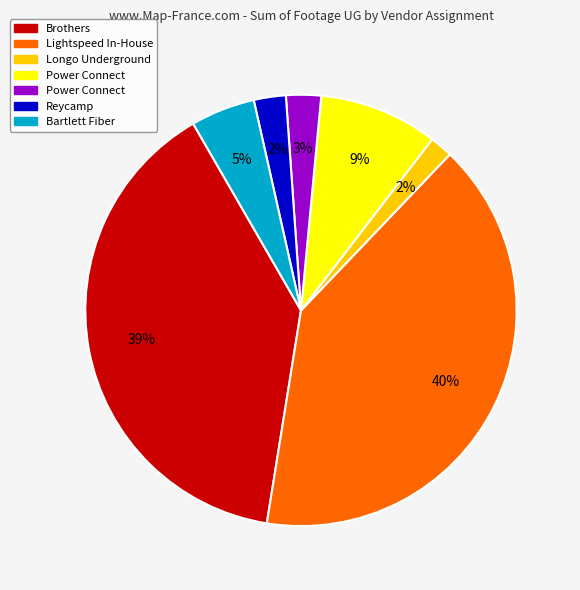

Is there a majority slice in this chart?

No